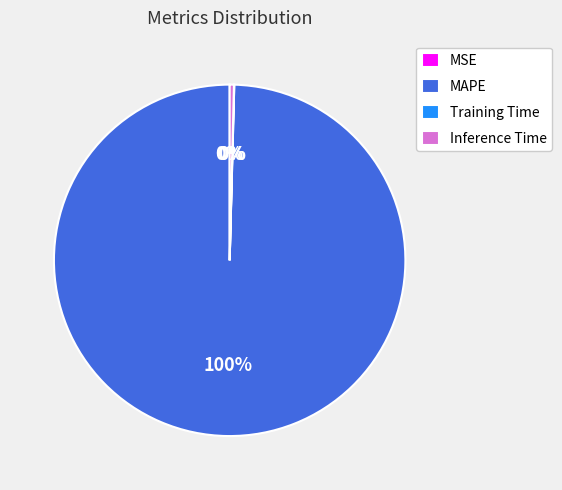

Which slice is the largest?

MAPE